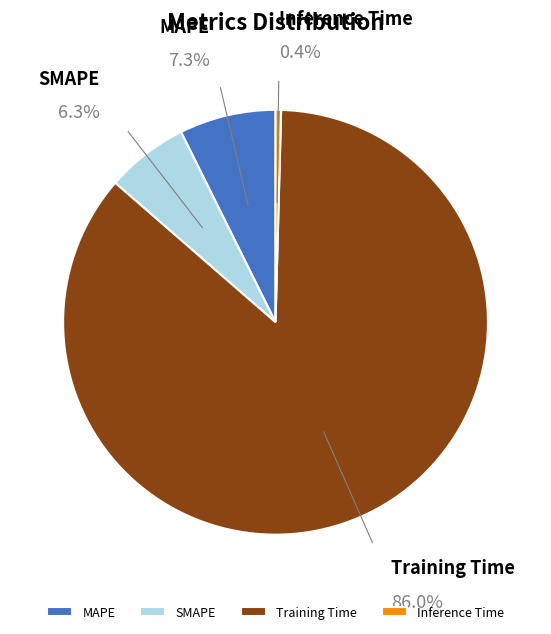

How many slices are in this pie chart?

4